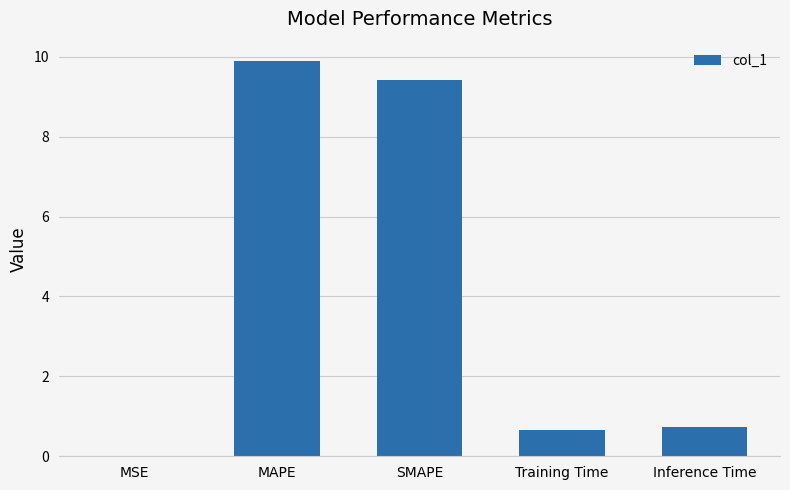

Which has a higher value, SMAPE or Training Time?

SMAPE